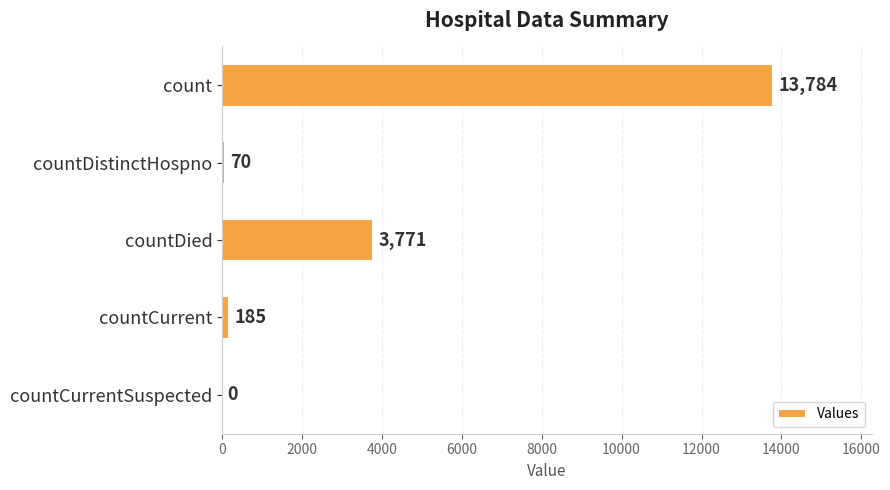

Reading top to bottom, what are all the values shown in this chart?

count=13784	countDistinctHospno=70	countDied=3771	countCurrent=185	countCurrentSuspected=0